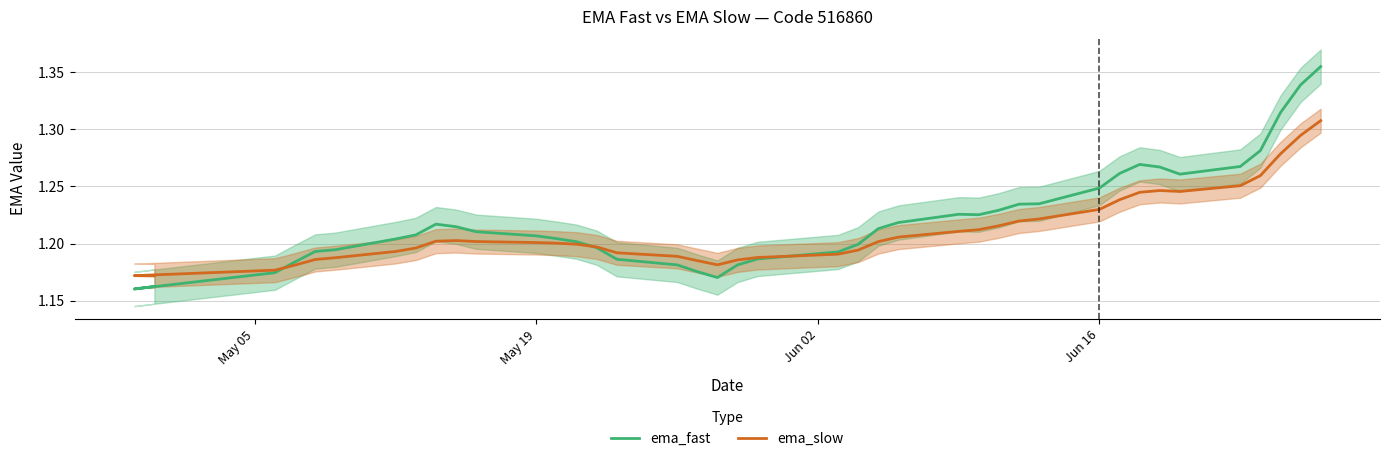

How many distinct data groups are displayed?

2